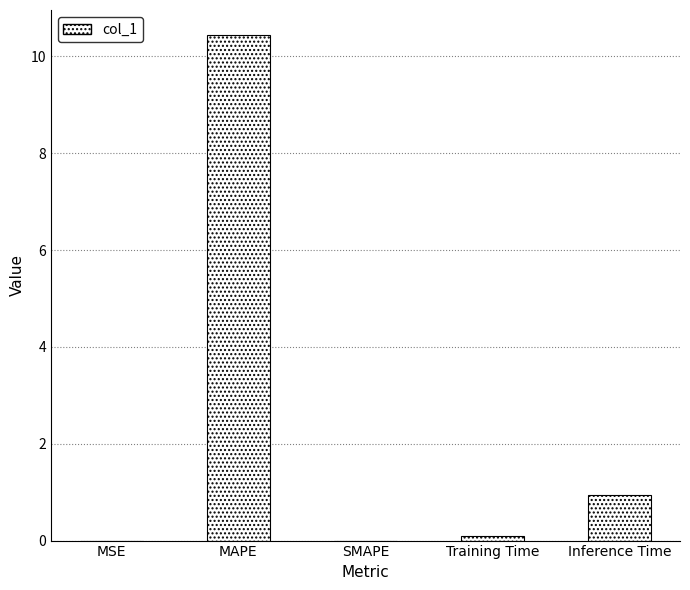

How many data points does each series have?

5